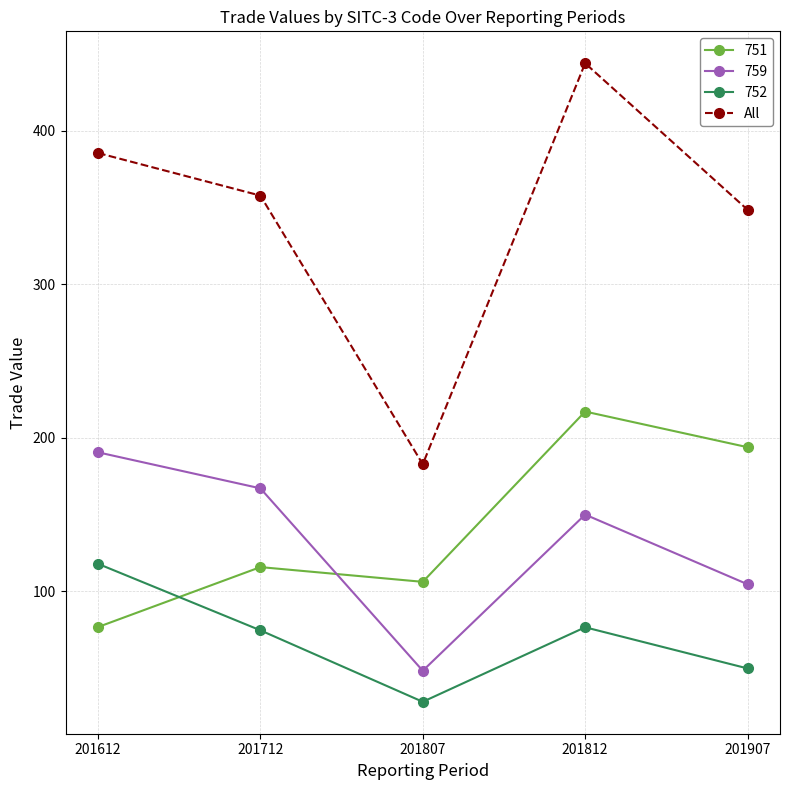

At which category does 752 reach its first local peak?

201812